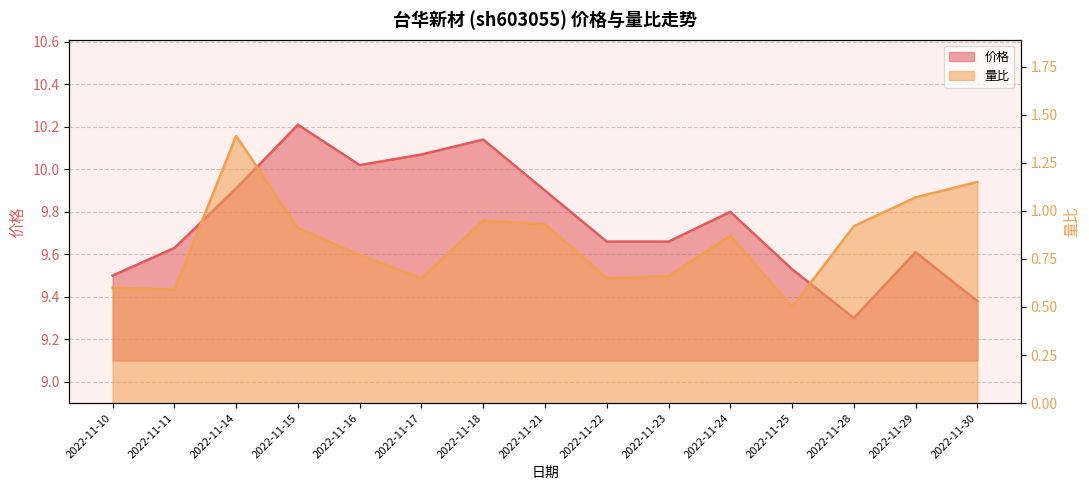

At which label is 量比 closest to 0?

2022-11-25